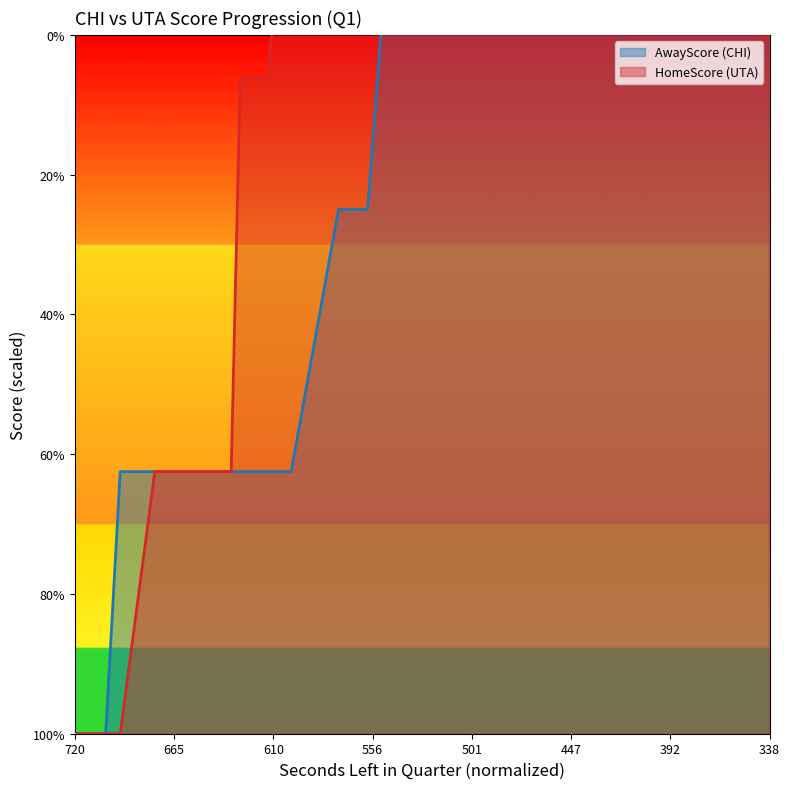

How many values in the AwayScore series are below 112?

16